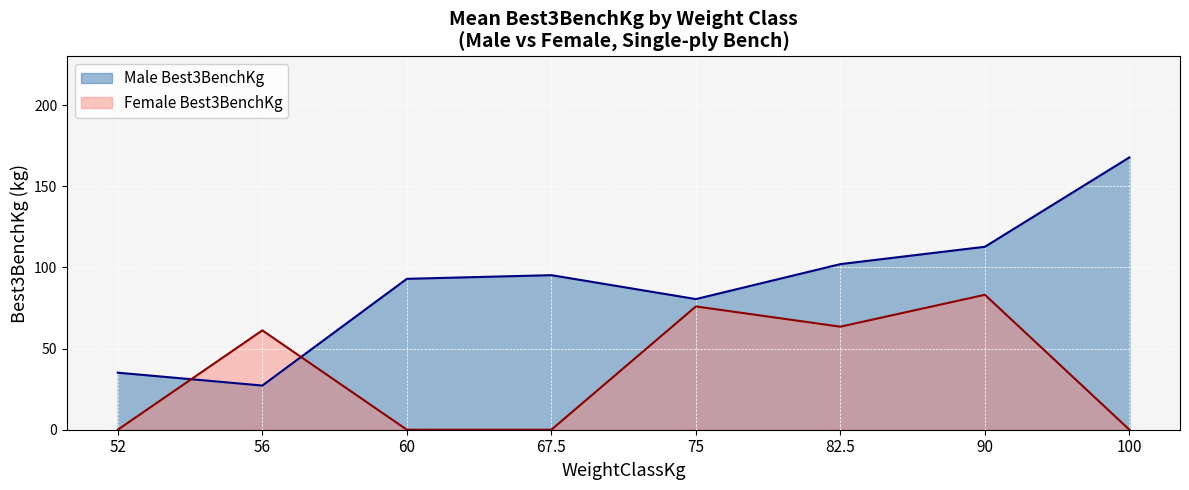

Rank the series at 60 from lowest to highest value.

Female Best3BenchKg, Male Best3BenchKg